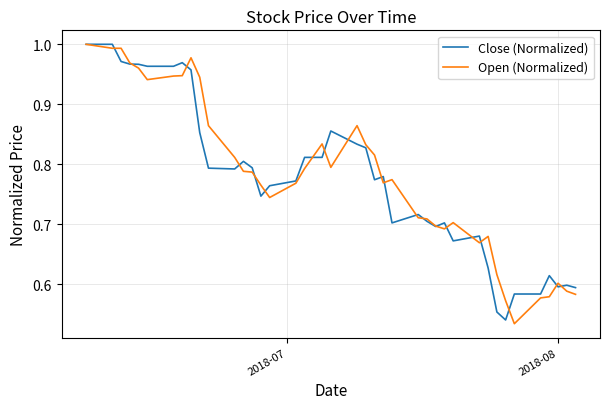

Does the chart have visible grid lines?

Yes